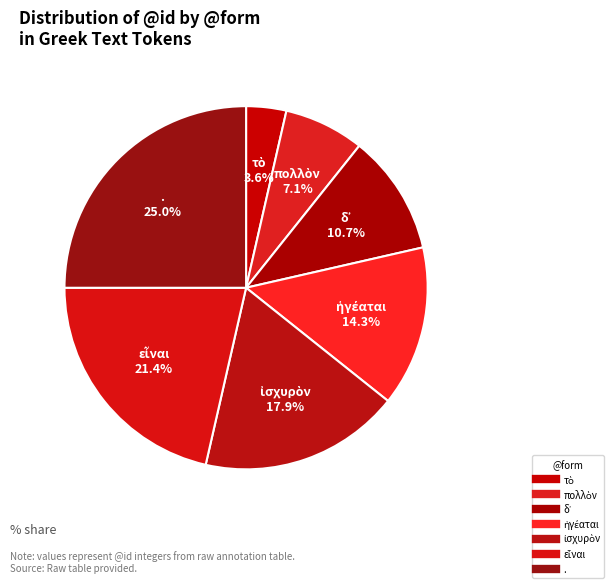

Is it true that πολλὸν is 1% of the pie?

False